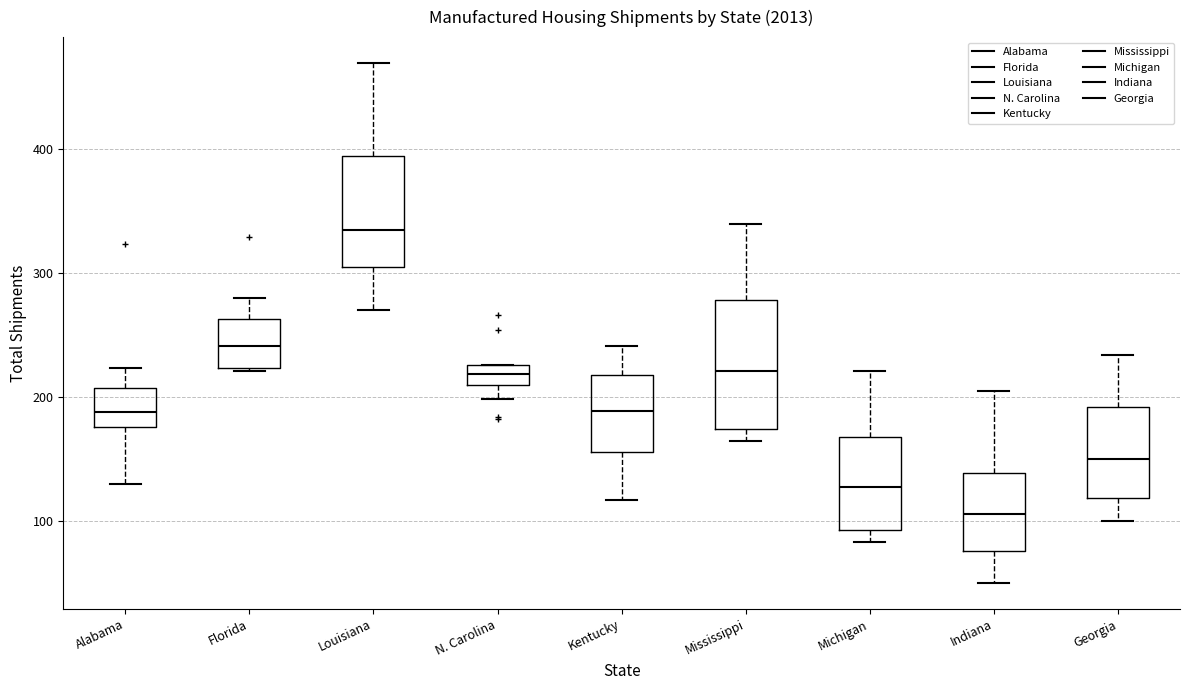

Reading left to right, read every box against the y-axis: the position of its median line, the range the box covers, and the ends of its whiskers. The values are not printed on the chart, so give them approximately, as read against the axis.

Alabama: median 190, box 180 to 210, whiskers 130 to 220
Florida: median 240, box 220 to 260, whiskers 220 to 280
Louisiana: median 330, box 300 to 390, whiskers 270 to 470
N. Carolina: median 220, box 210 to 230, whiskers 200 to 230
Kentucky: median 190, box 160 to 220, whiskers 120 to 240
Mississippi: median 220, box 170 to 280, whiskers 160 to 340
Michigan: median 130, box 90 to 170, whiskers 80 to 220
Indiana: median 110, box 80 to 140, whiskers 50 to 210
Georgia: median 150, box 120 to 190, whiskers 100 to 230